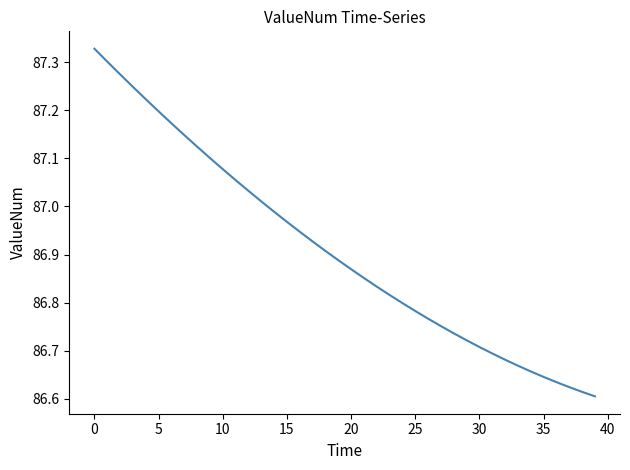

What is the sum of all values?

3476.4